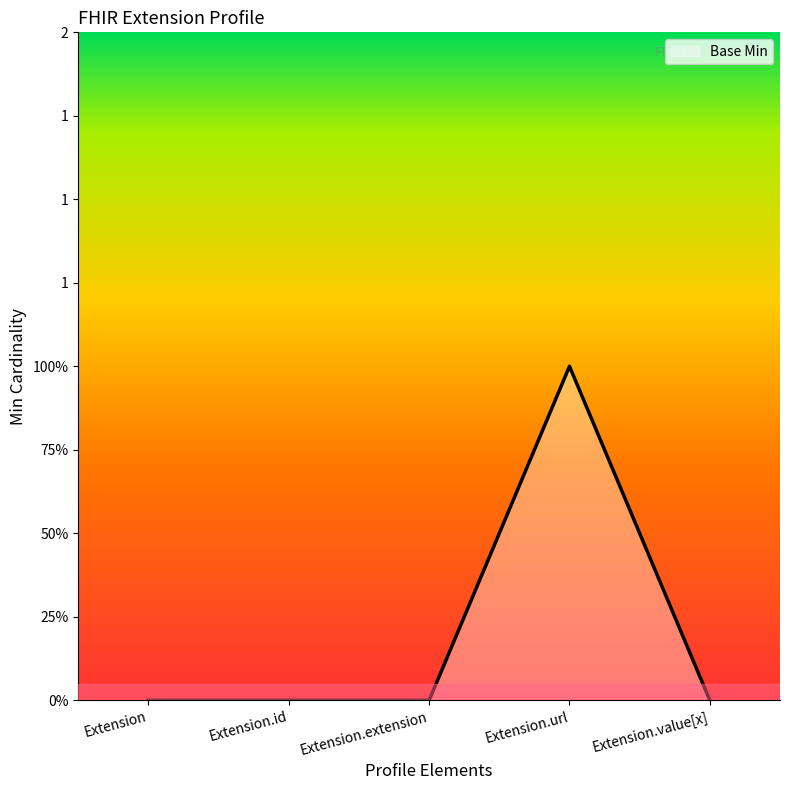

Where is the data nearest to the value 0?

Extension